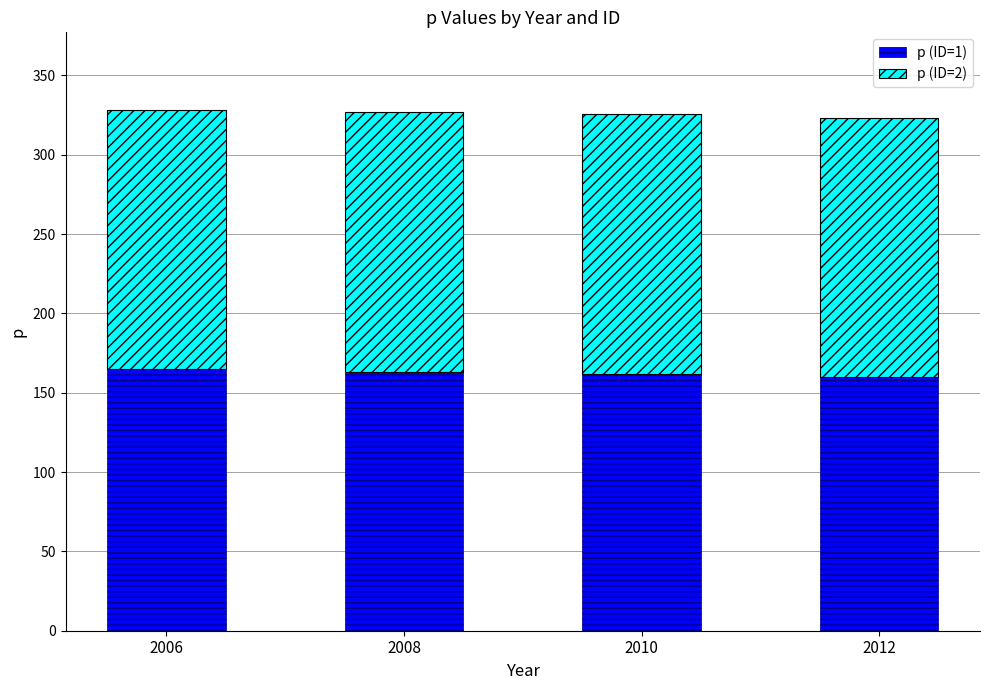

What is the maximum value for p (ID=1)?

165